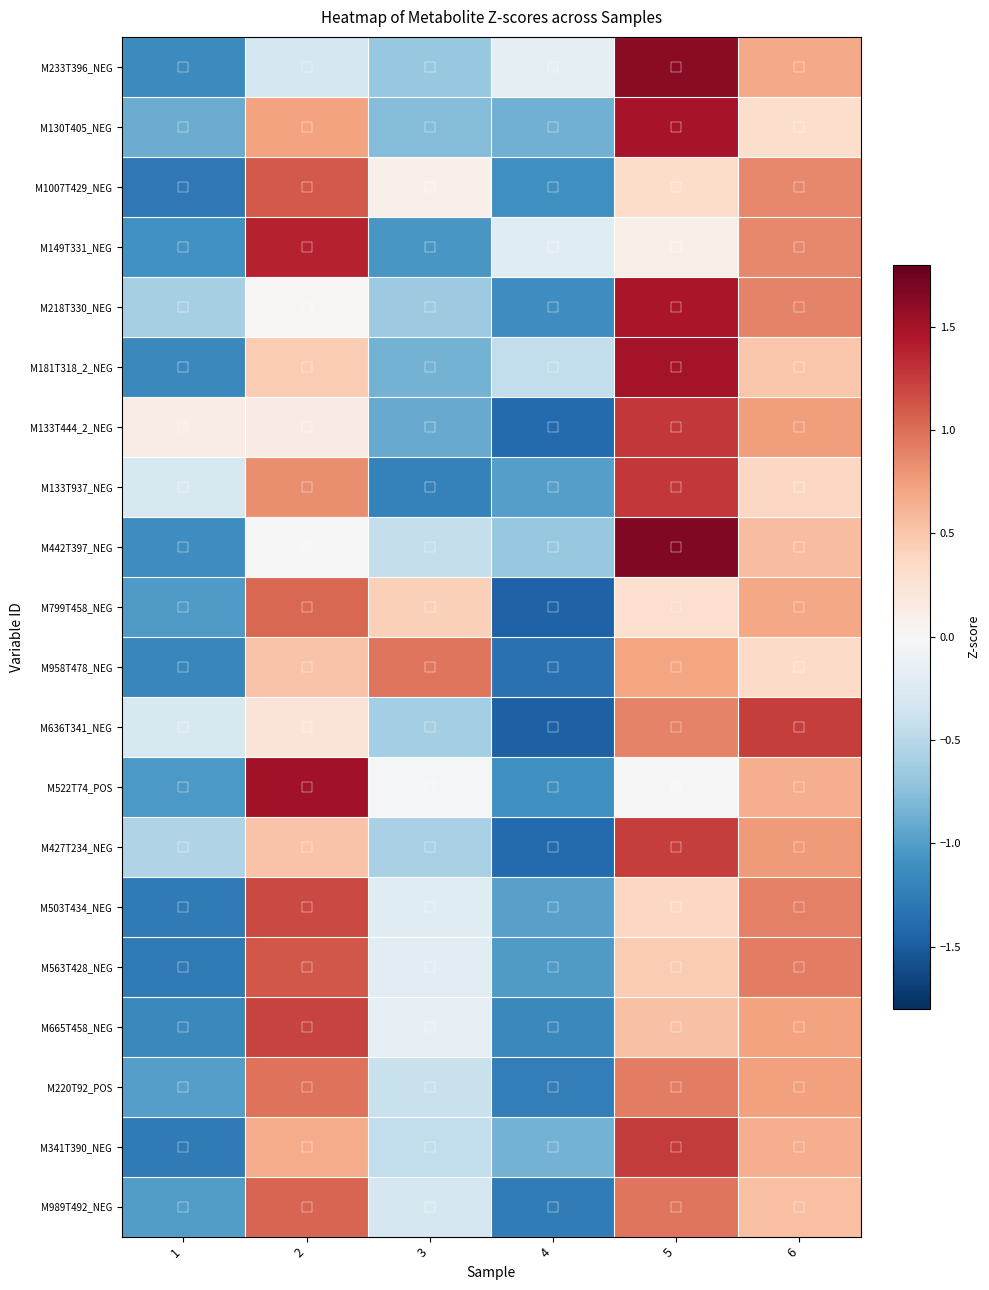

Which series has the largest range (max minus min)?

M442T397_NEG